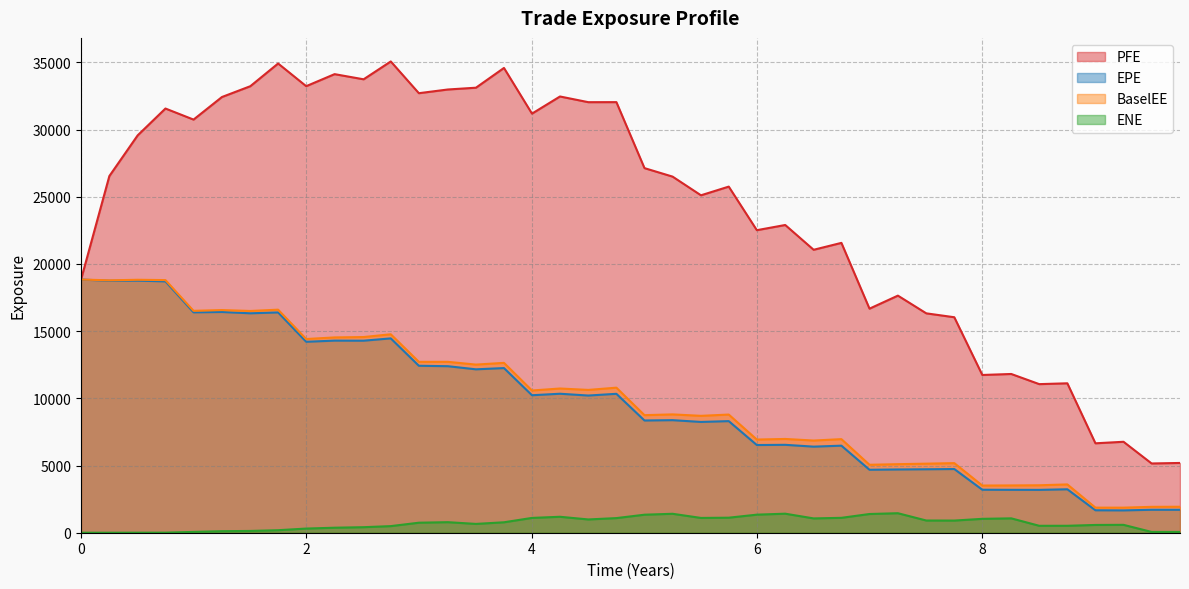

What is the label of the 25th point from the left?

5.99865